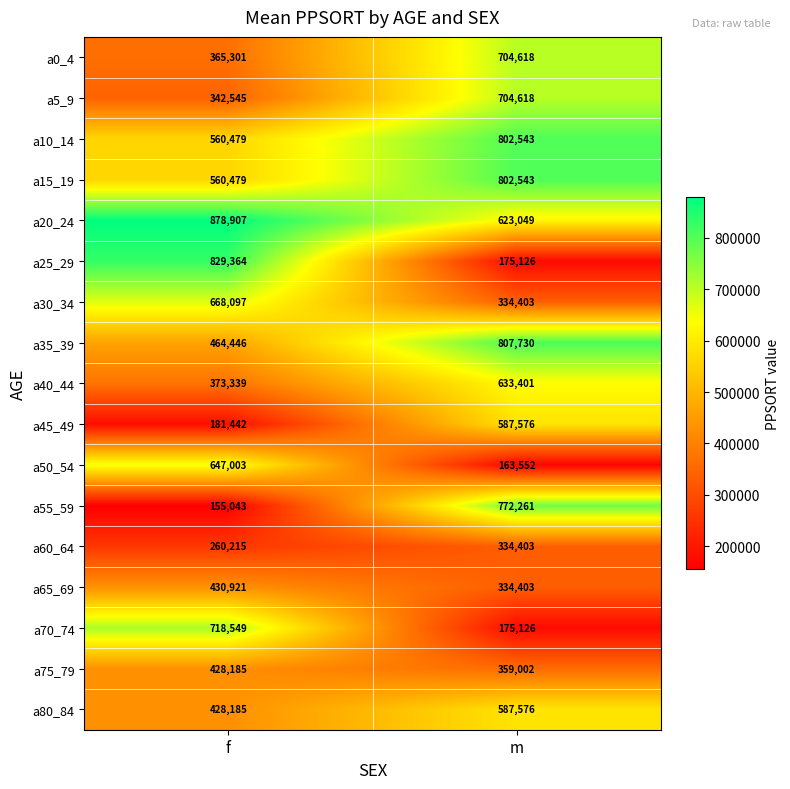

What is the sum of the a10_14 values at f and m?

1363022